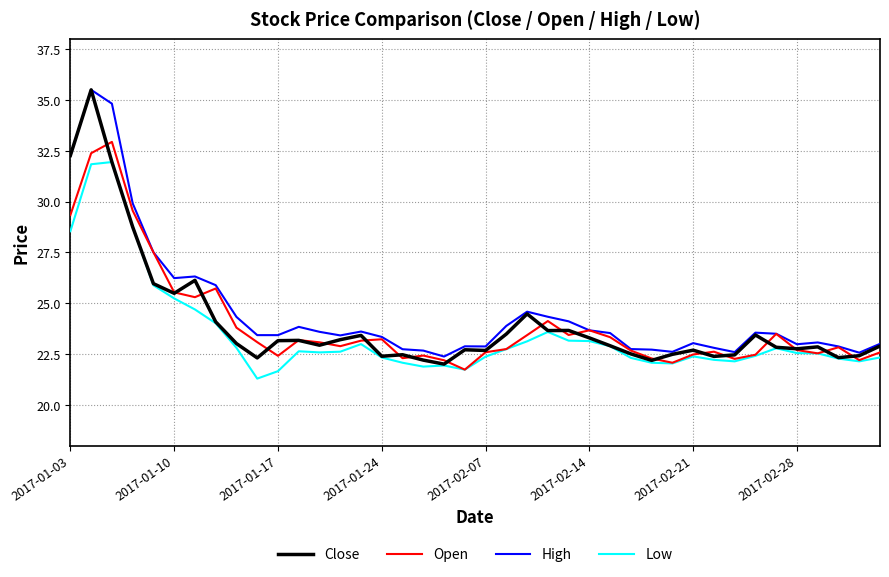

True or false: High and Low cross at least once.

False